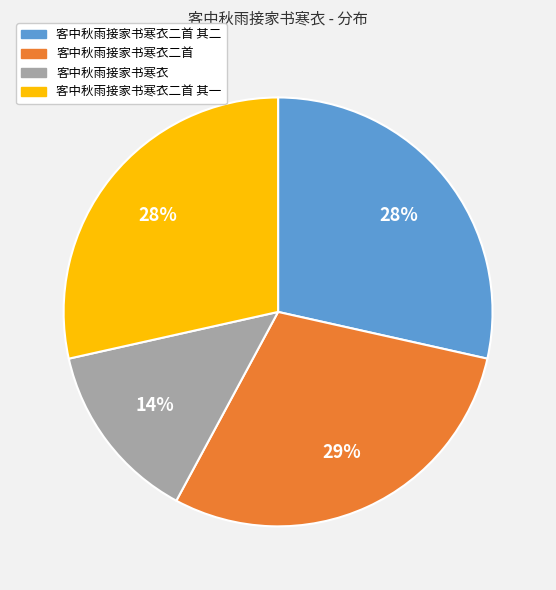

To the nearest percent, what is the combined percentage of 客中秋雨接家书寒衣 and 客中秋雨接家书寒衣二首 其二?

42%